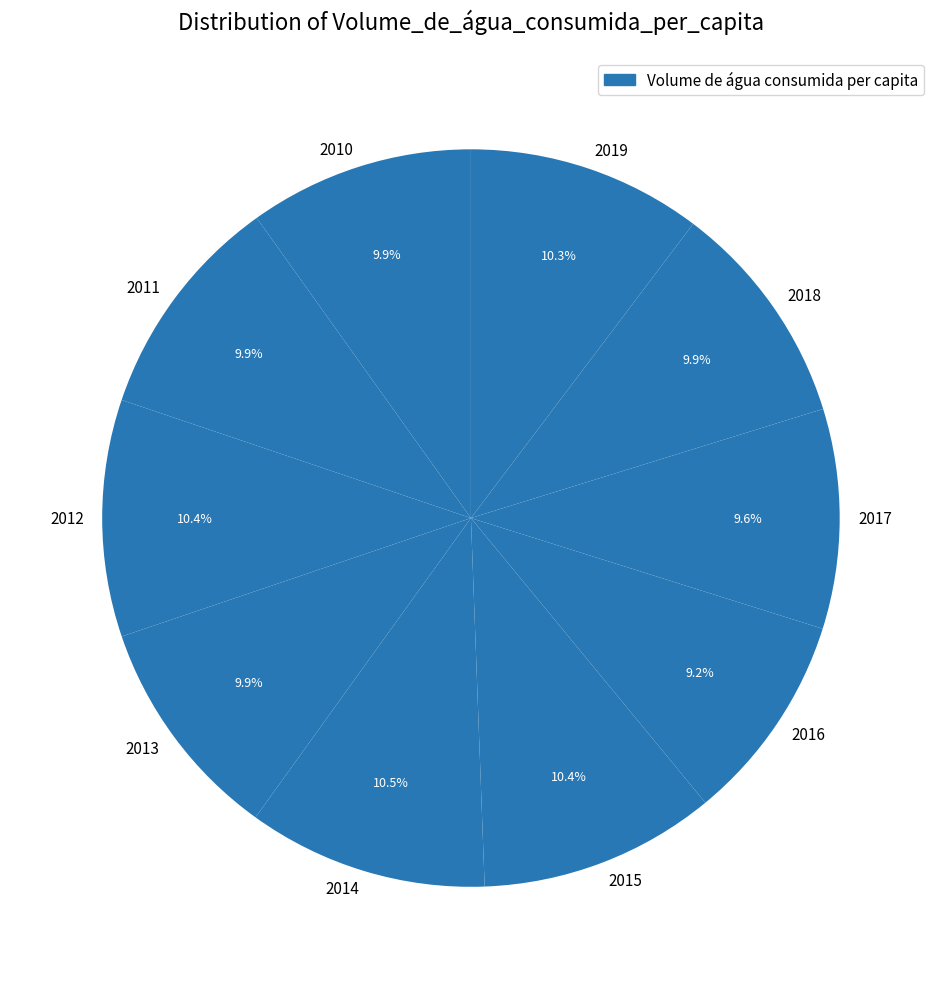

Approximately how many times larger is the value at 2010 compared to 2013?

1.0